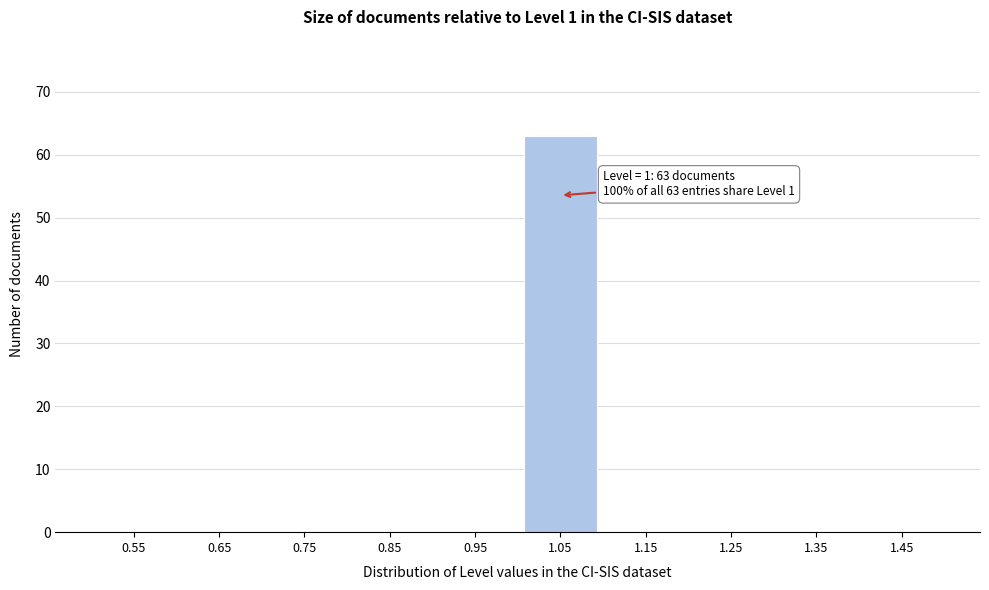

Over which range of the x-axis is the bar tallest?

1.0 to 1.1